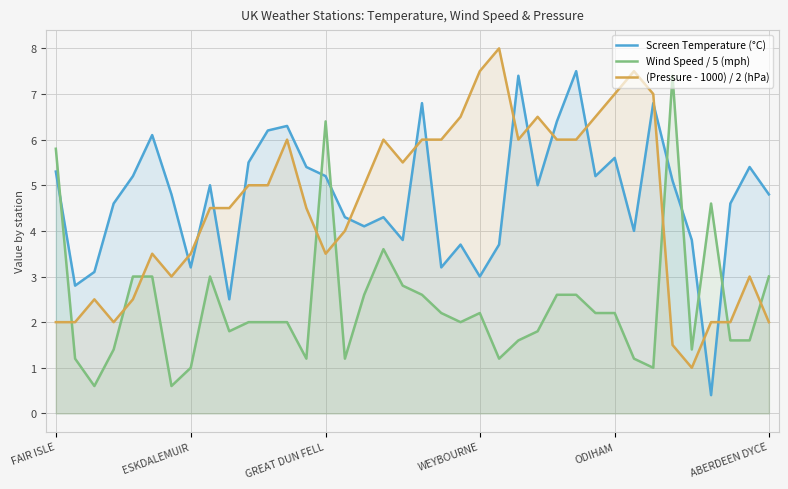

Rank the series at ABERDEEN DYCE from lowest to highest value.

(Pressure - 1000) / 2 (hPa), Wind Speed / 5 (mph), Screen Temperature (°C)